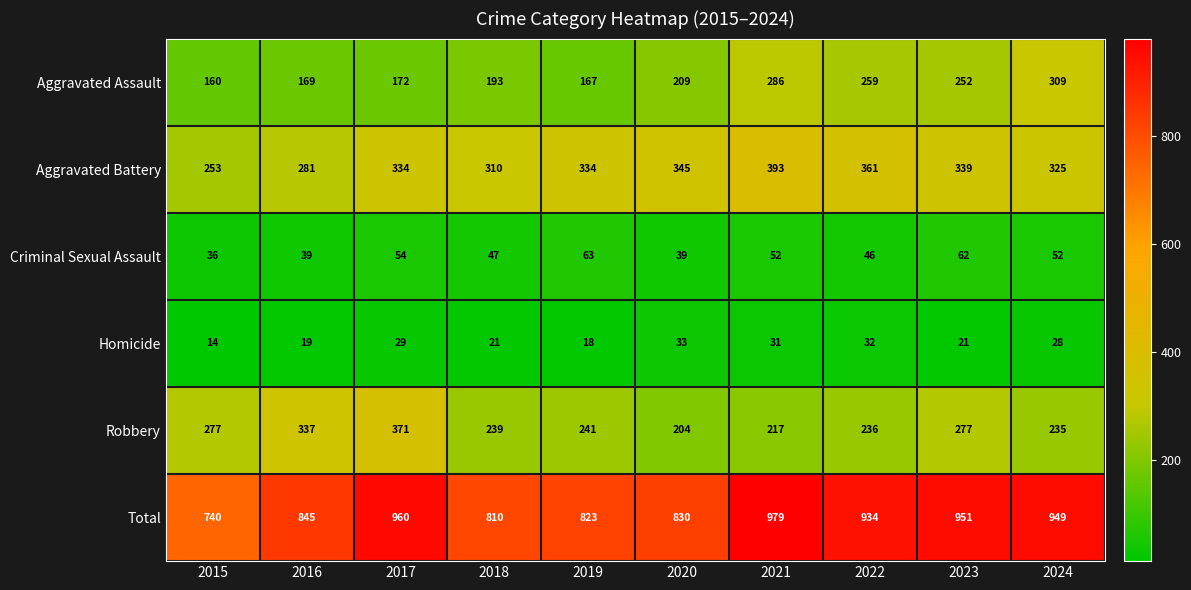

True or false: Homicide has a value of 8 at 2022.

False